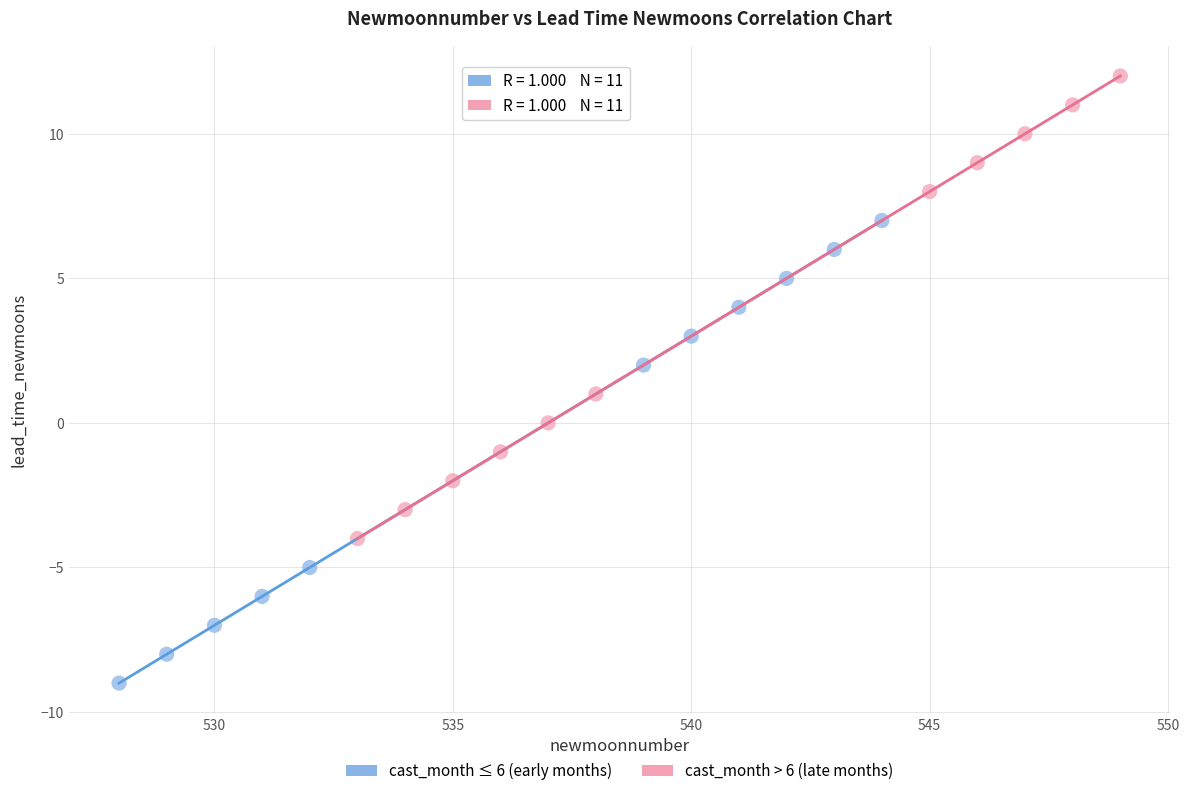

Which series contains the lowest Y value?

cast_month ≤ 6 (early months)